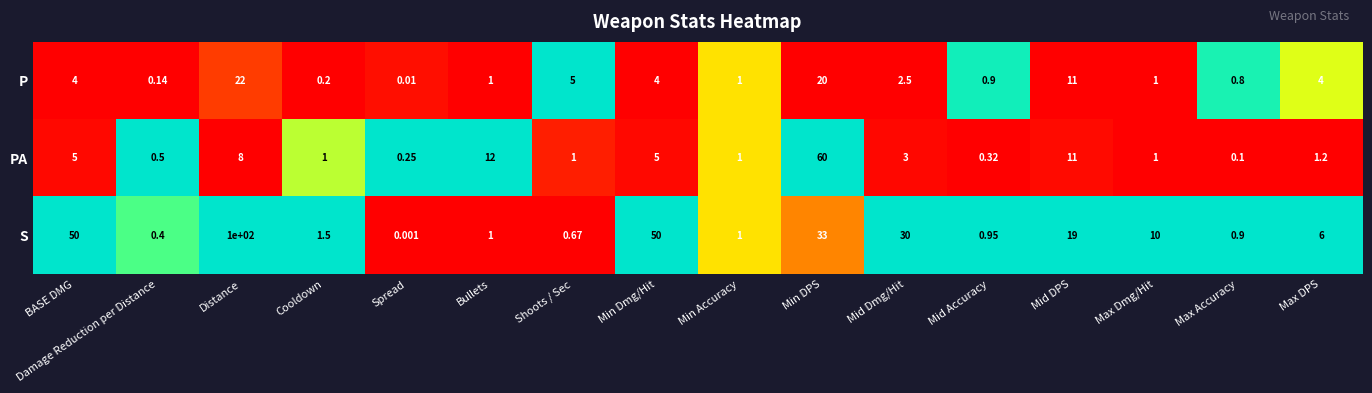

How many distinct data groups are displayed?

3